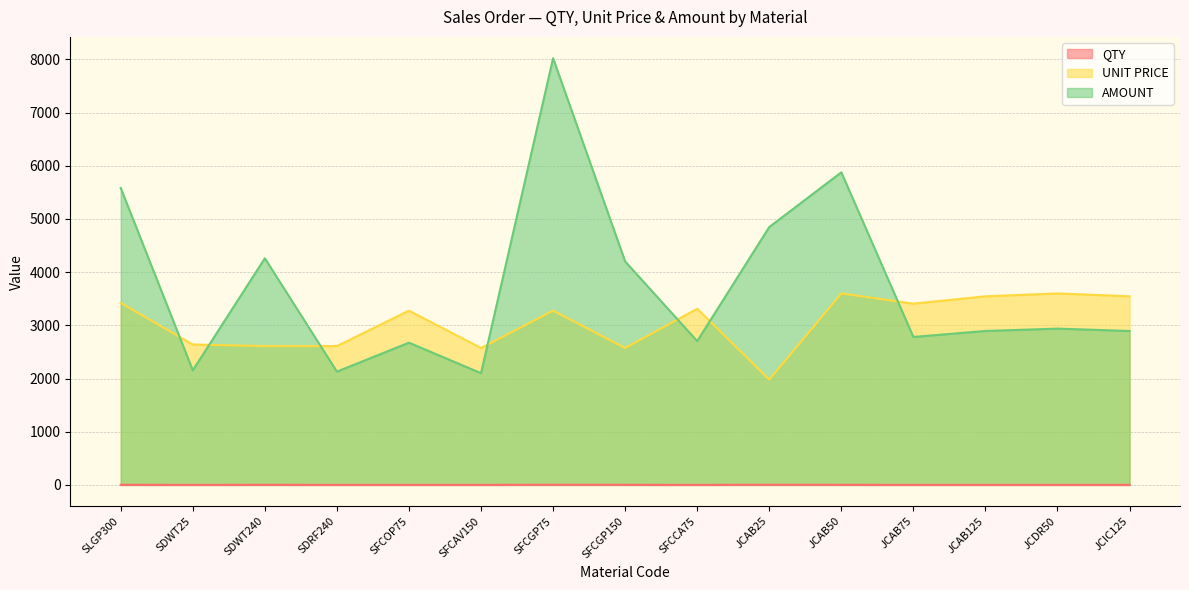

What is the average value of the QTY series?

1.5